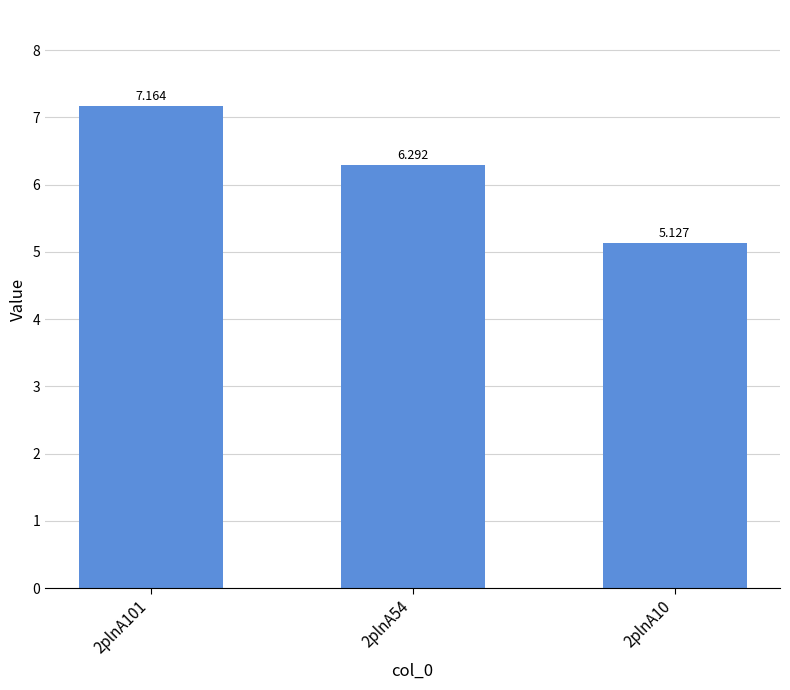

What is the ratio of the value at 2plnA10 to the value at 2plnA54?

0.8